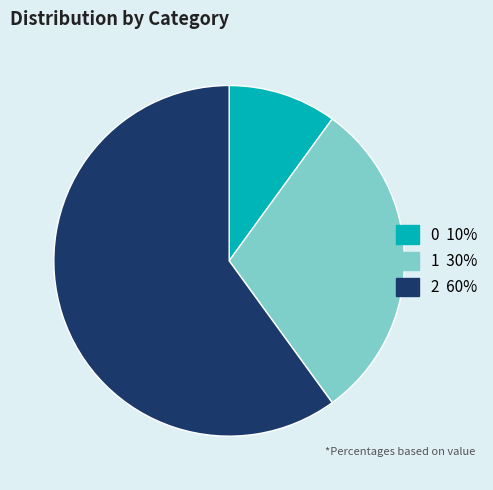

True or false: 1 accounts for 30% of the total.

True